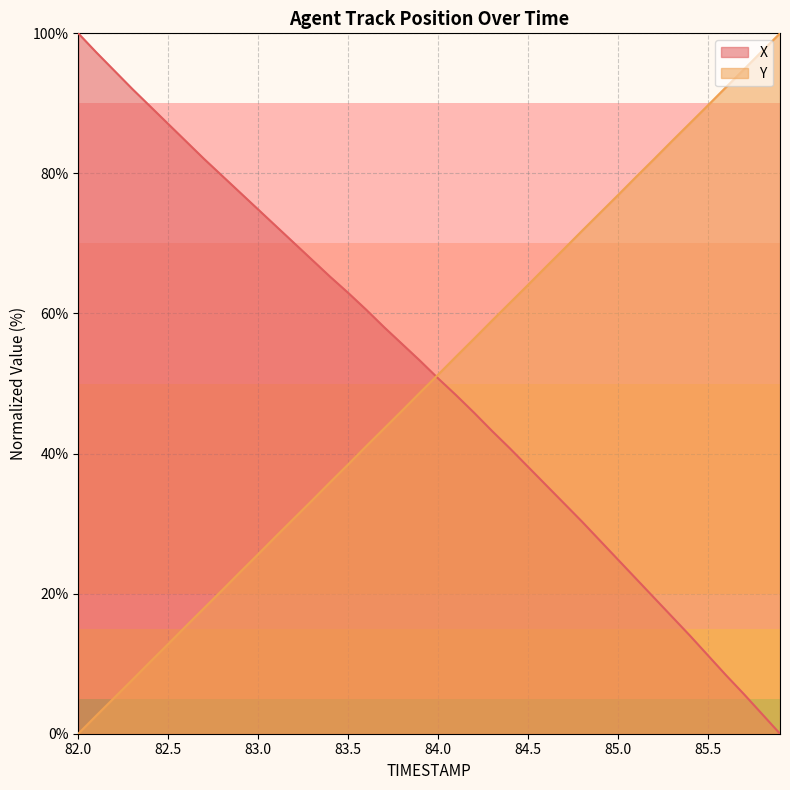

What is the maximum value shown in the chart?

100.0